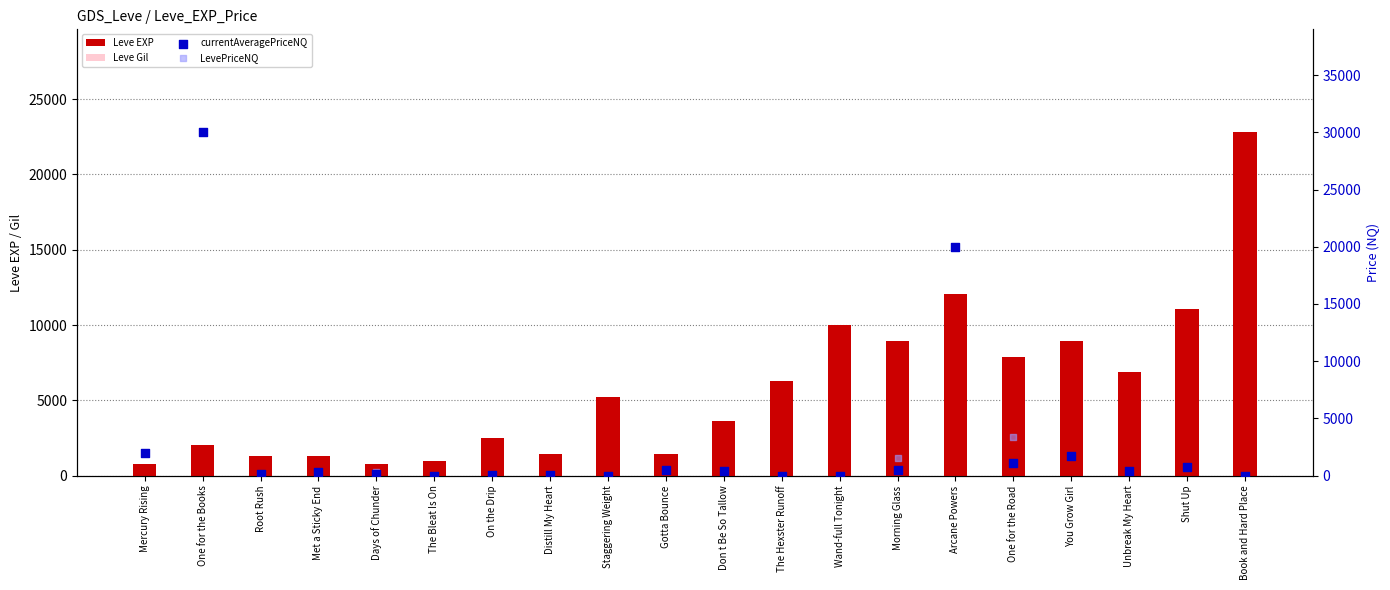

Is the value of Leve Gil at The Bleat Is On greater than the value of currentAveragePriceNQ at Gotta Bounce?

No